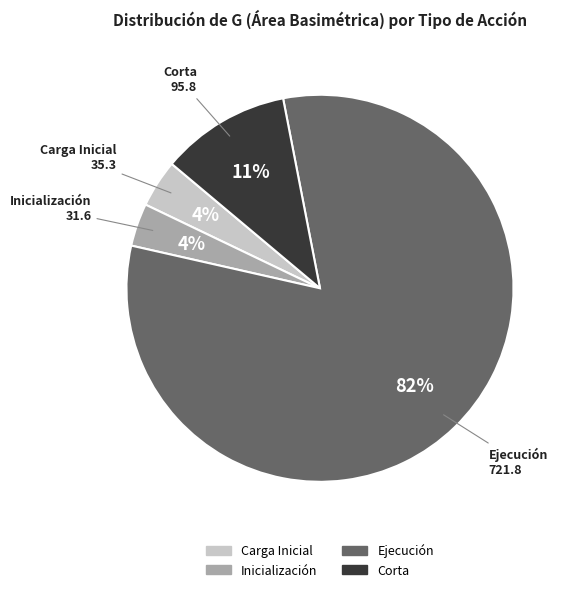

Does any single category account for the majority?

Yes